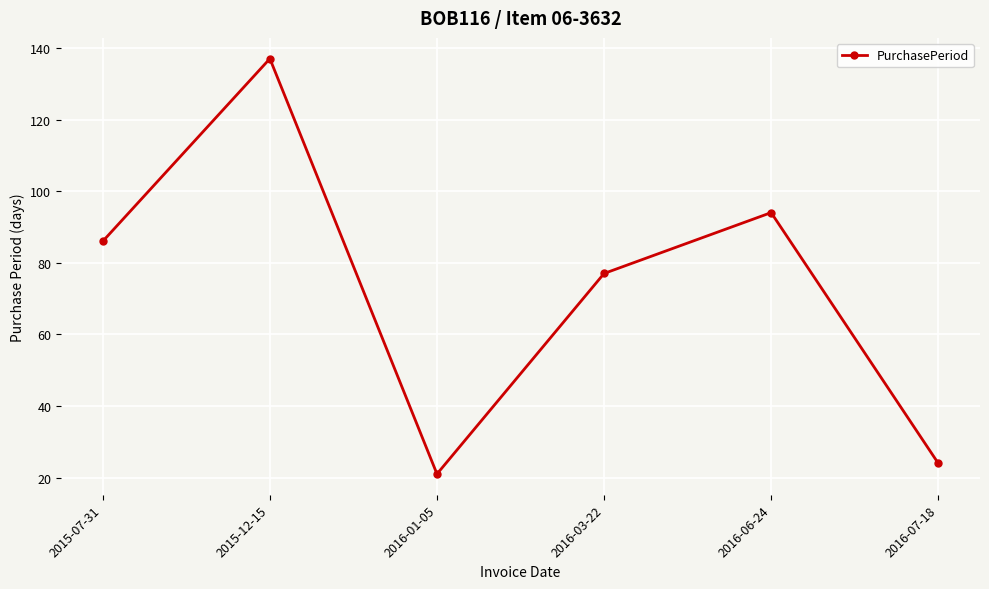

Rank the categories by value from highest to lowest.

2015-12-15, 2016-06-24, 2015-07-31, 2016-03-22, 2016-07-18, 2016-01-05